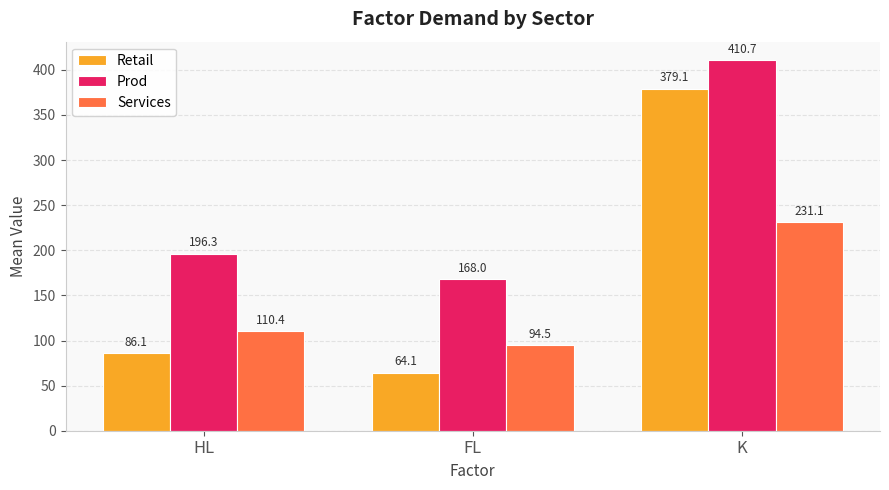

What is the value of the Retail bar at the 3rd from the left?

379.1